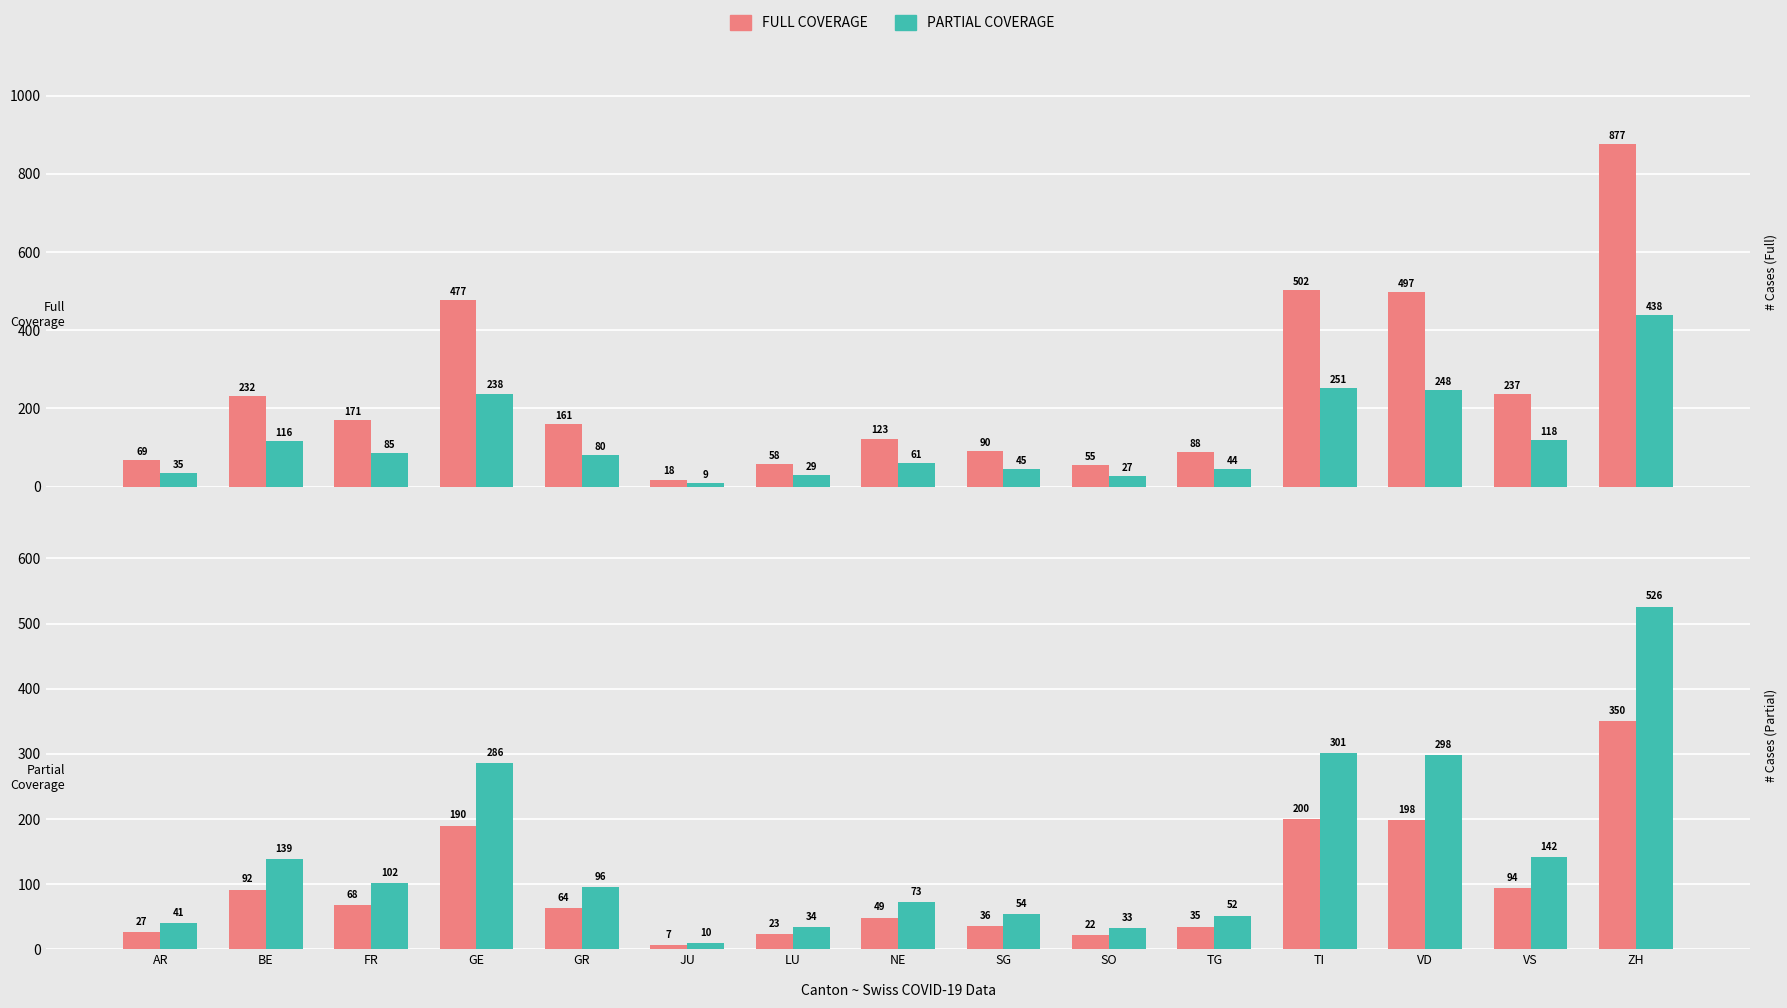

The PARTIAL COVERAGE series shows 301 at TI. True or false?

True